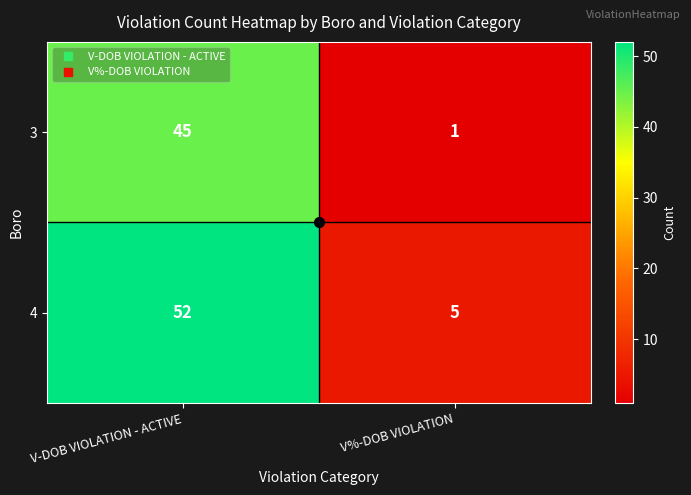

Where is 4 nearest to the value 28?

V%-DOB VIOLATION